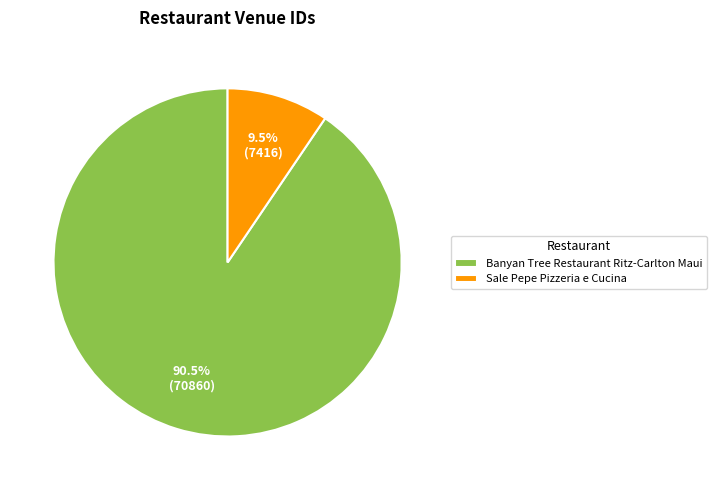

Which category accounts for the majority?

Banyan Tree Restaurant Ritz-Carlton Maui